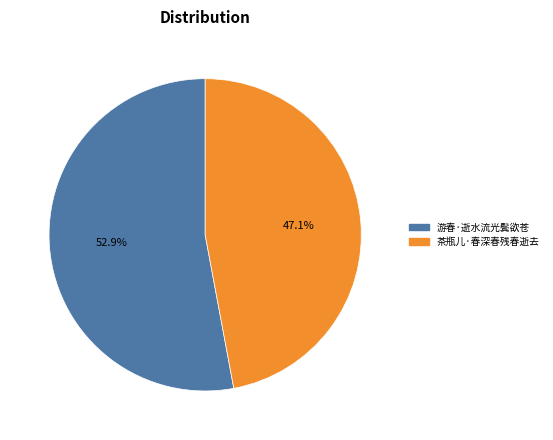

Do 游春·逝水流光鬓欲苍 and 茶瓶儿·春深春残春逝去 together represent more than half of the pie?

Yes